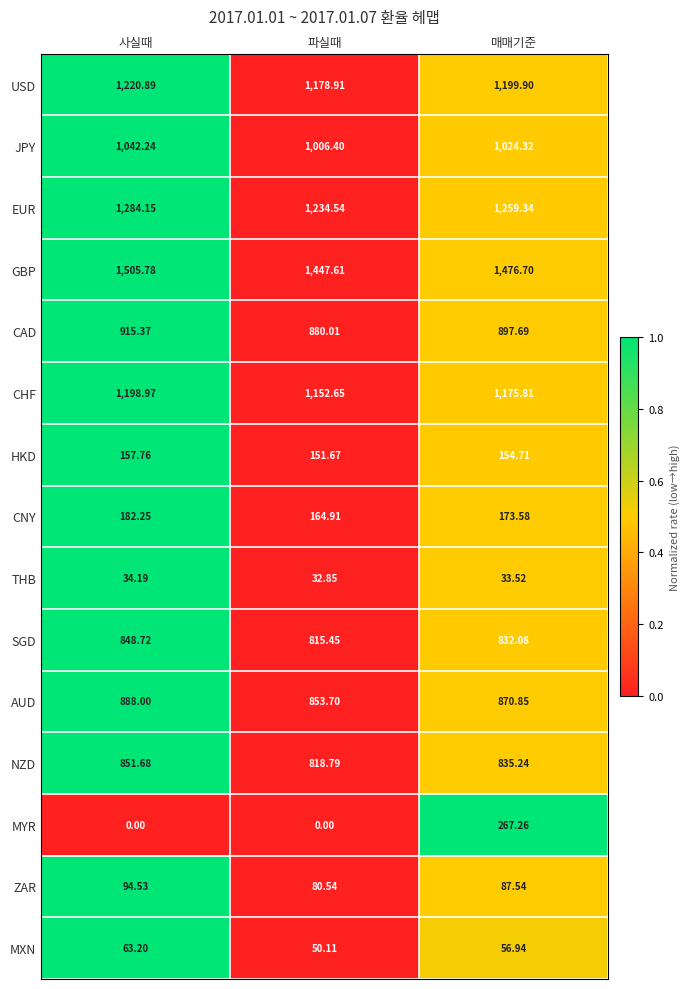

Which category has the highest value in the MYR series?

매매기준